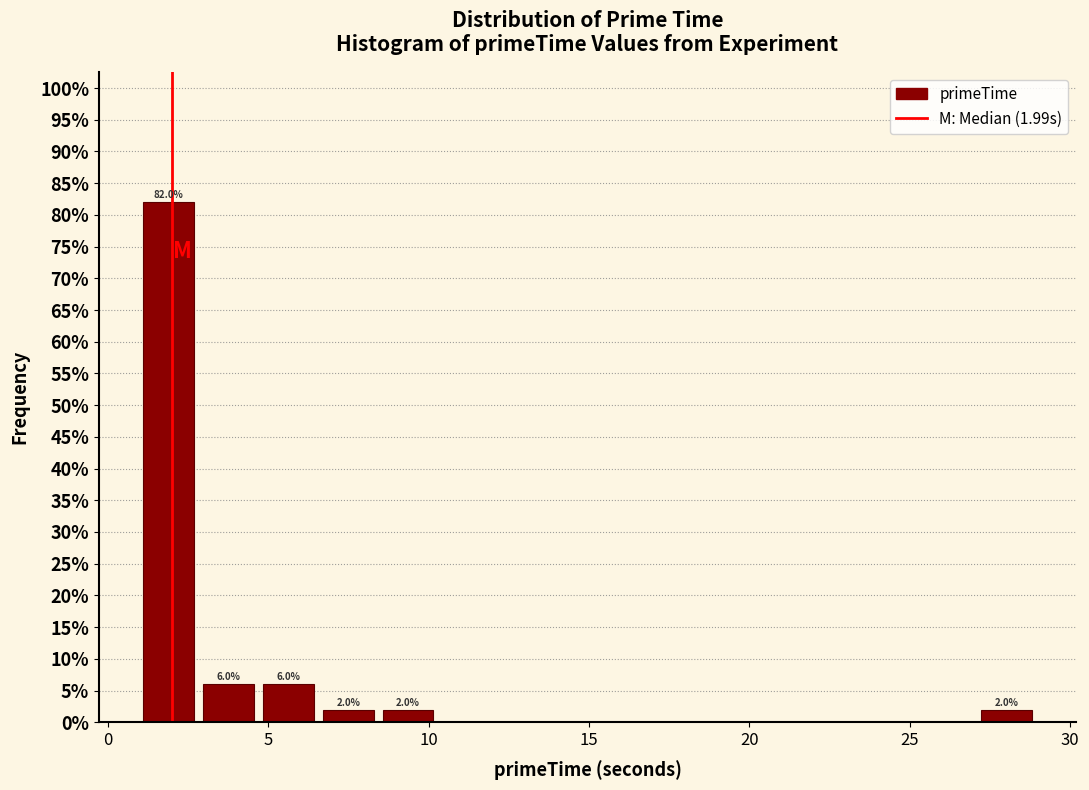

Around what value on the x-axis is the tallest bar? Give the approximate position of its centre, as read against the axis.

2.0